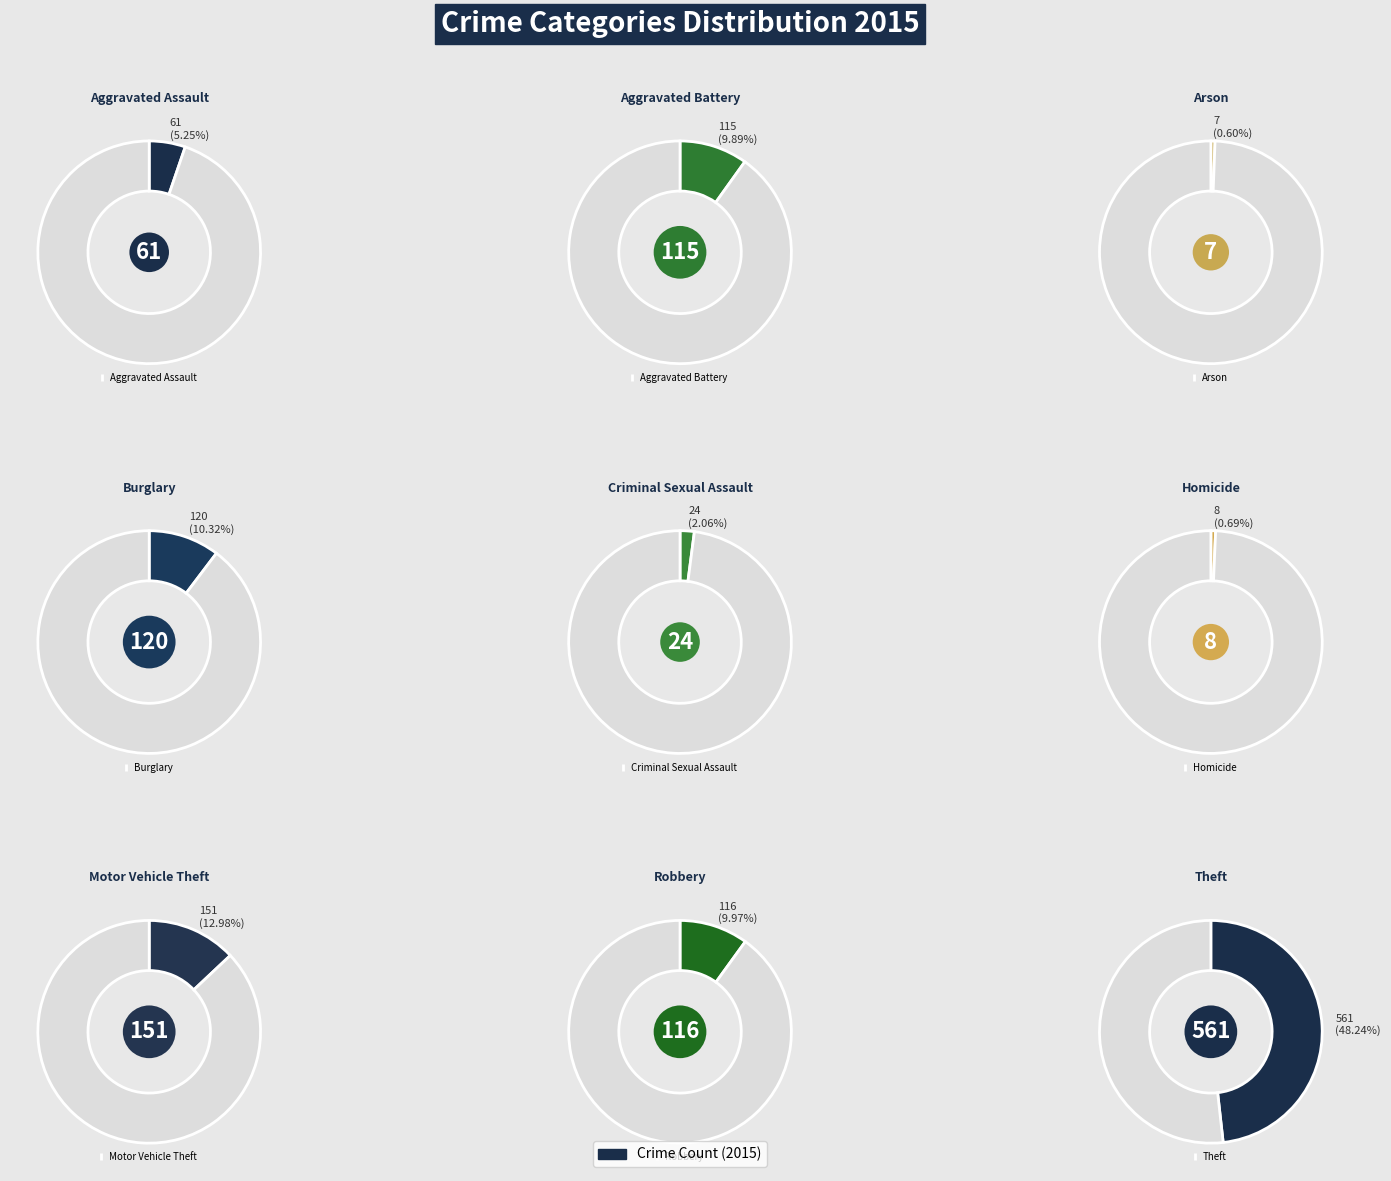

True or false: Motor Vehicle Theft accounts for 22% of the total.

False